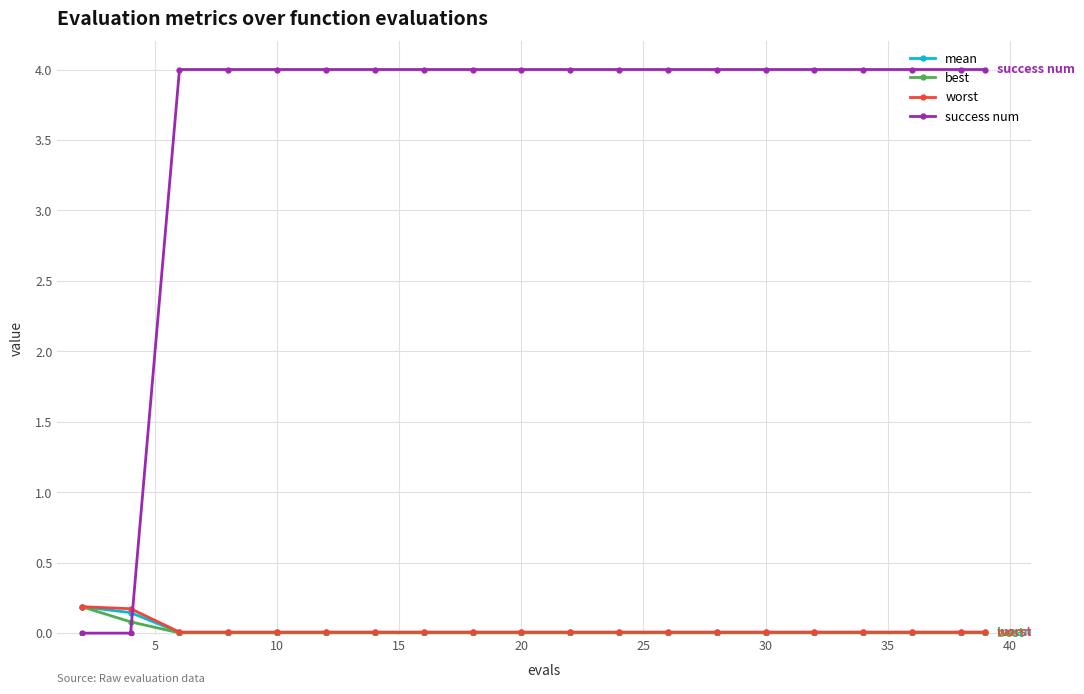

After their last crossing, which series has the higher values: mean or success num?

success num